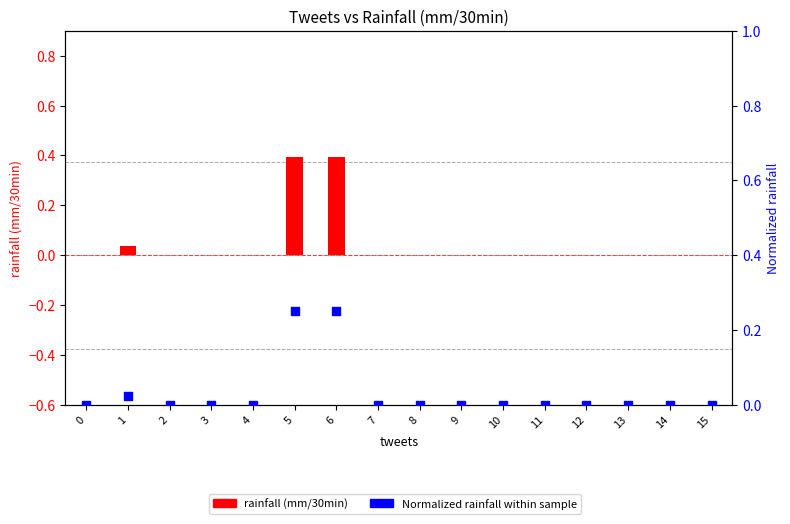

Which series has the largest total across all categories?

rainfall (mm/30min)